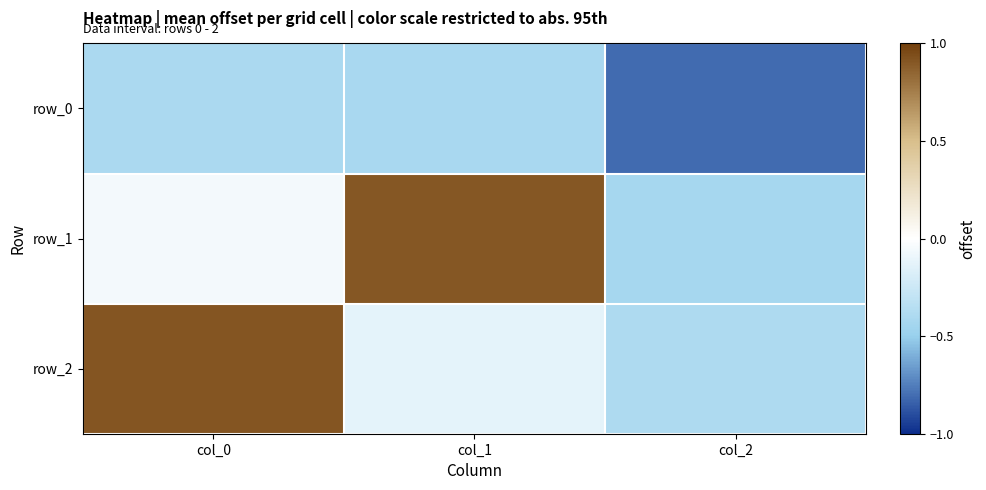

What is the average value of the row_1 series?

0.1